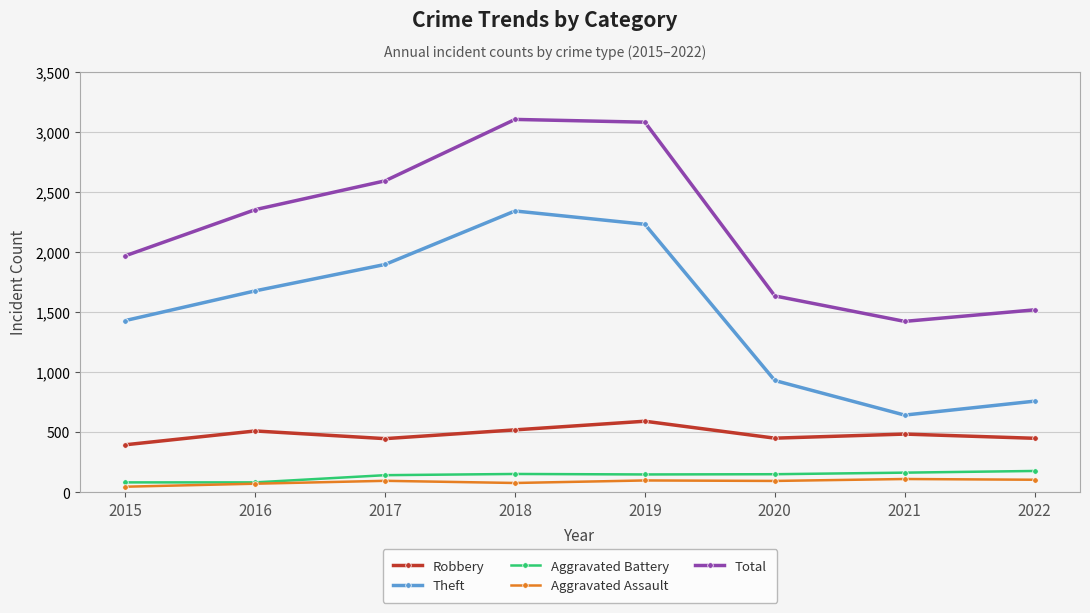

The Theft series shows 1120 at 2022. True or false?

False